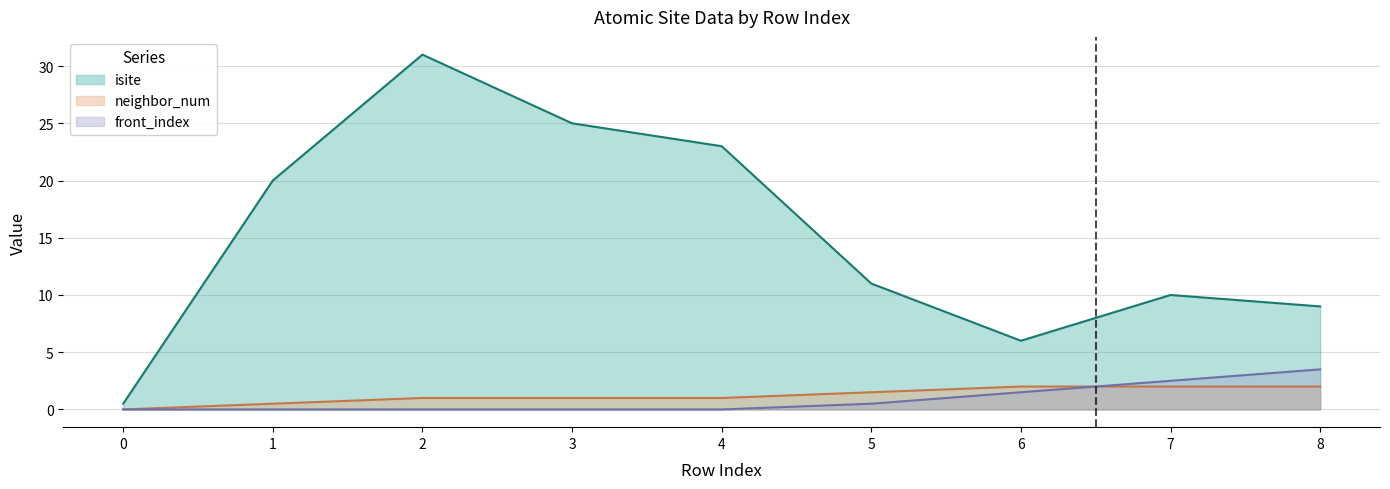

At how many categories does at least one series exceed 15?

4